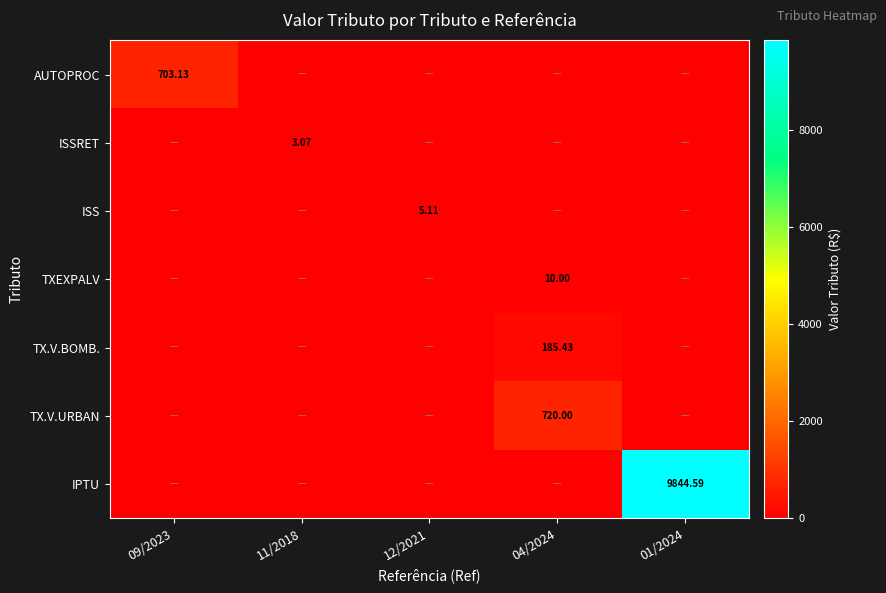

Rank the series by their maximum value, from highest to lowest.

IPTU, TX.V.URBAN, AUTOPROC, TX.V.BOMB., TXEXPALV, ISS, ISSRET